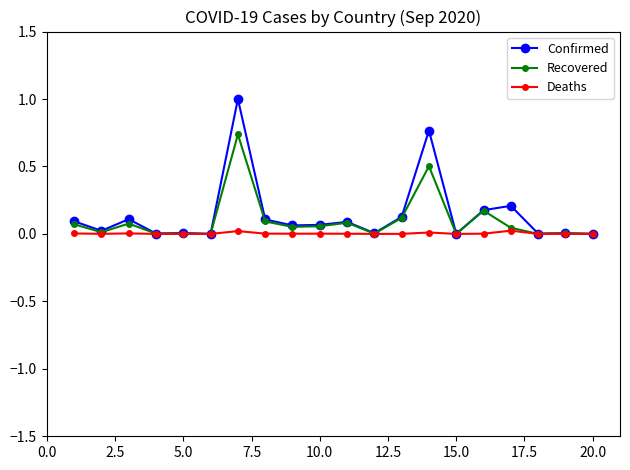

What is the greatest value displayed?

1.0